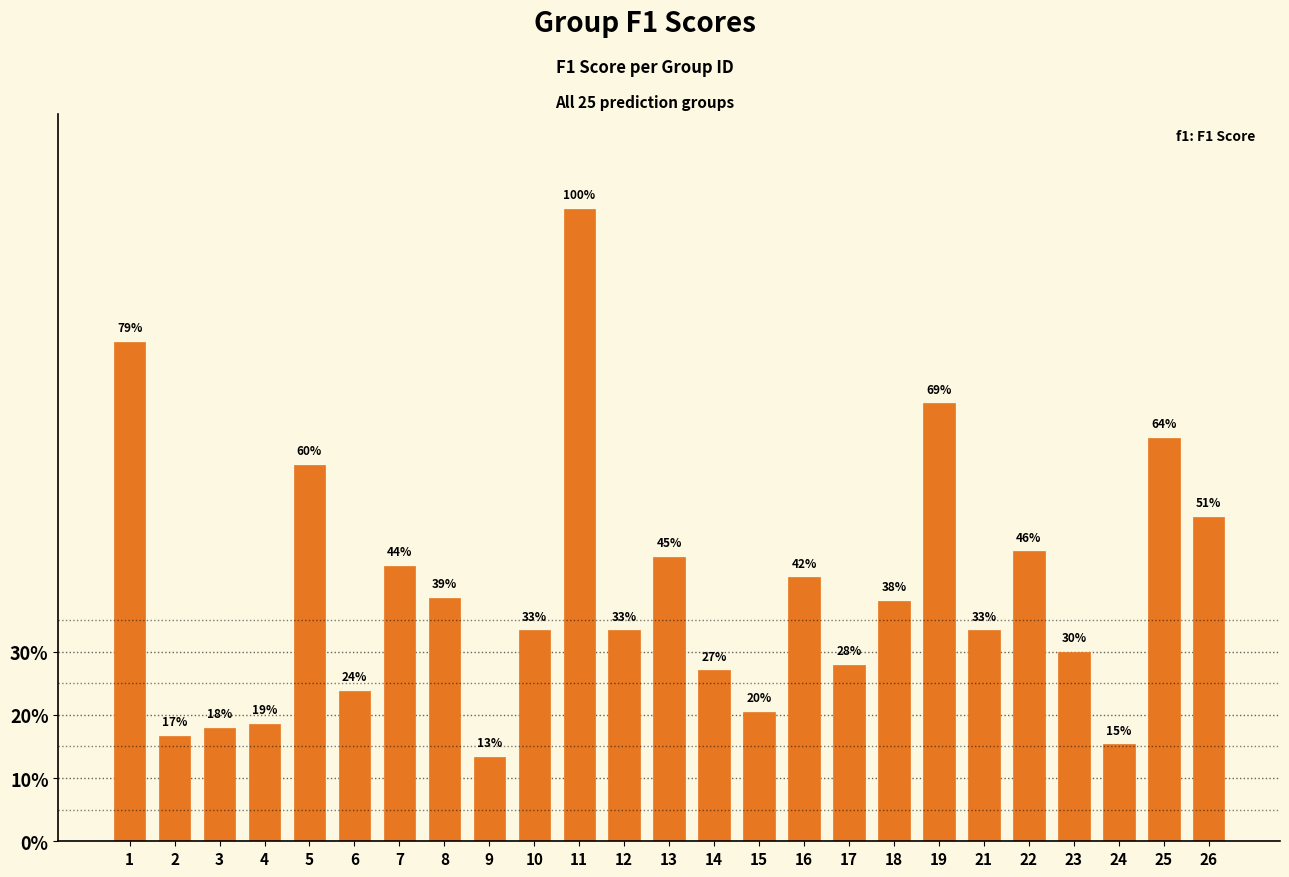

What is the value of the 20th bar from the left?

0.3